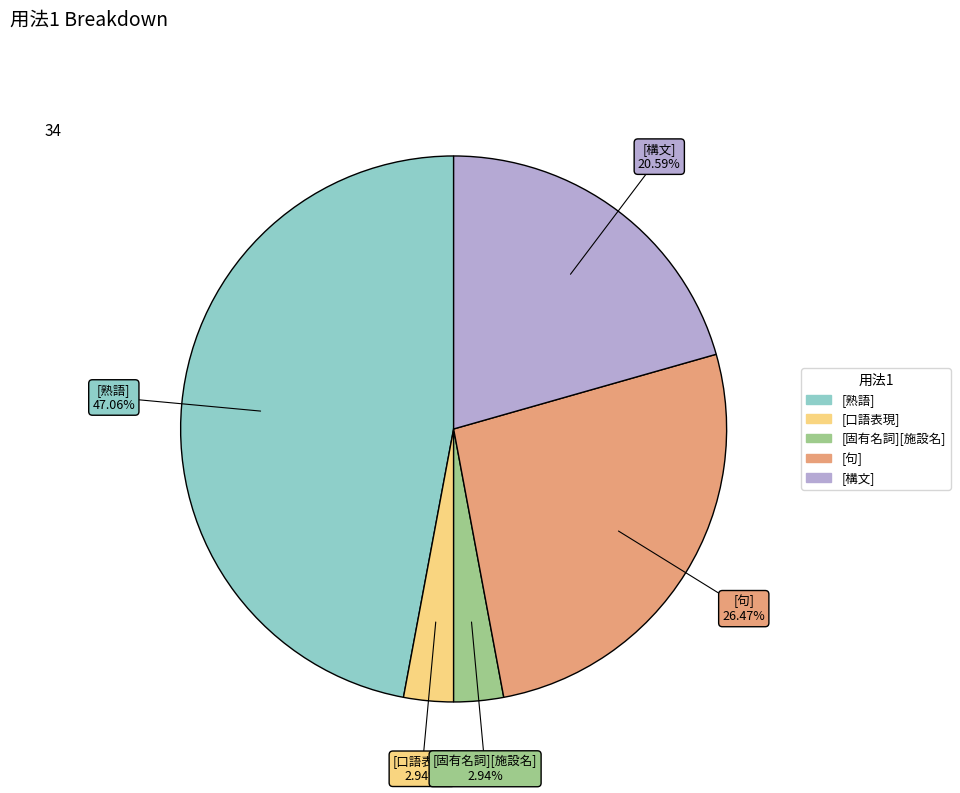

To the nearest percent, what percentage of the pie is [句]?

26%